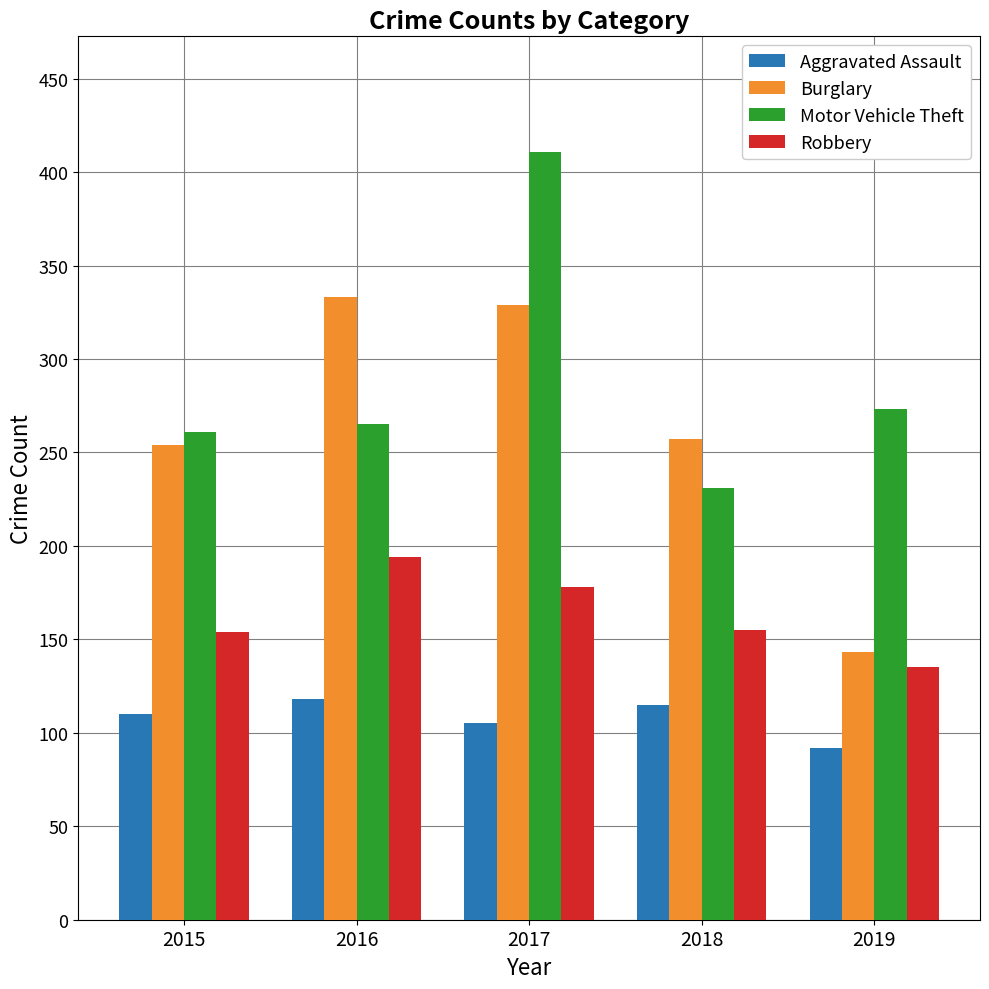

At 2016, list the series in order from largest to smallest.

Burglary, Motor Vehicle Theft, Robbery, Aggravated Assault